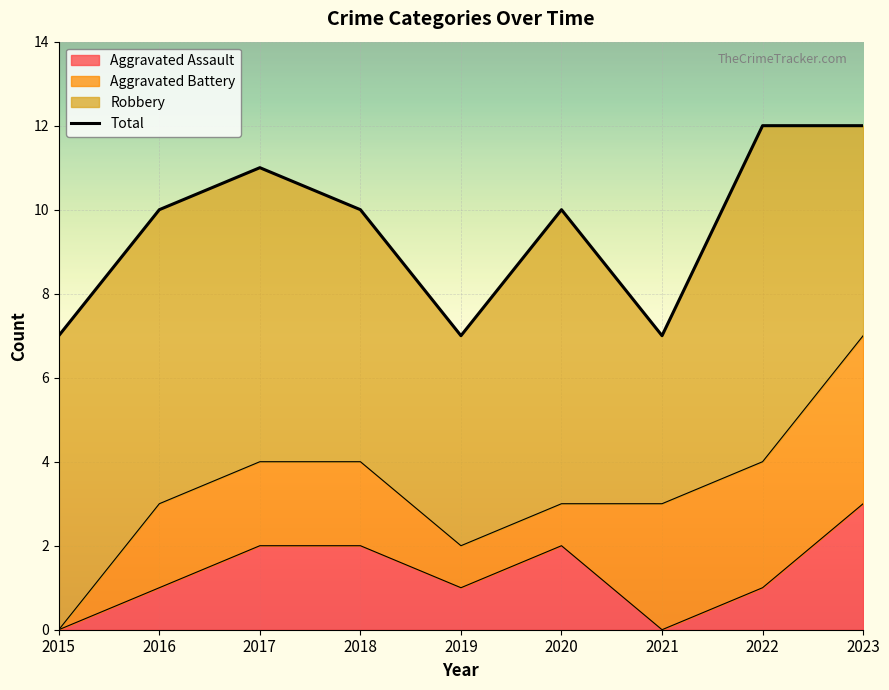

What is the sum of all values?

86